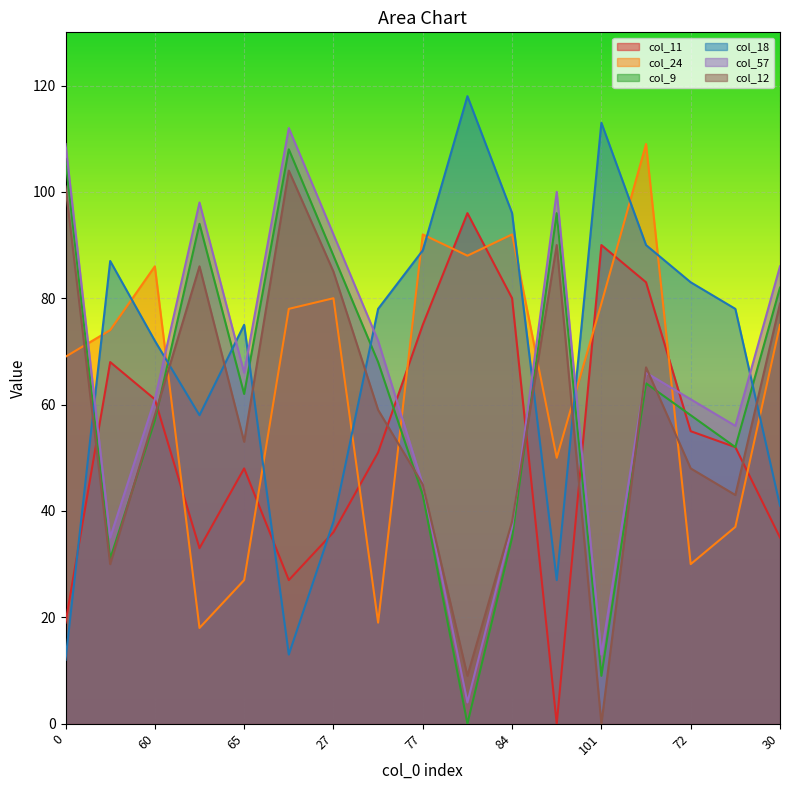

Which series changed the most between 75 and 77?

col_24